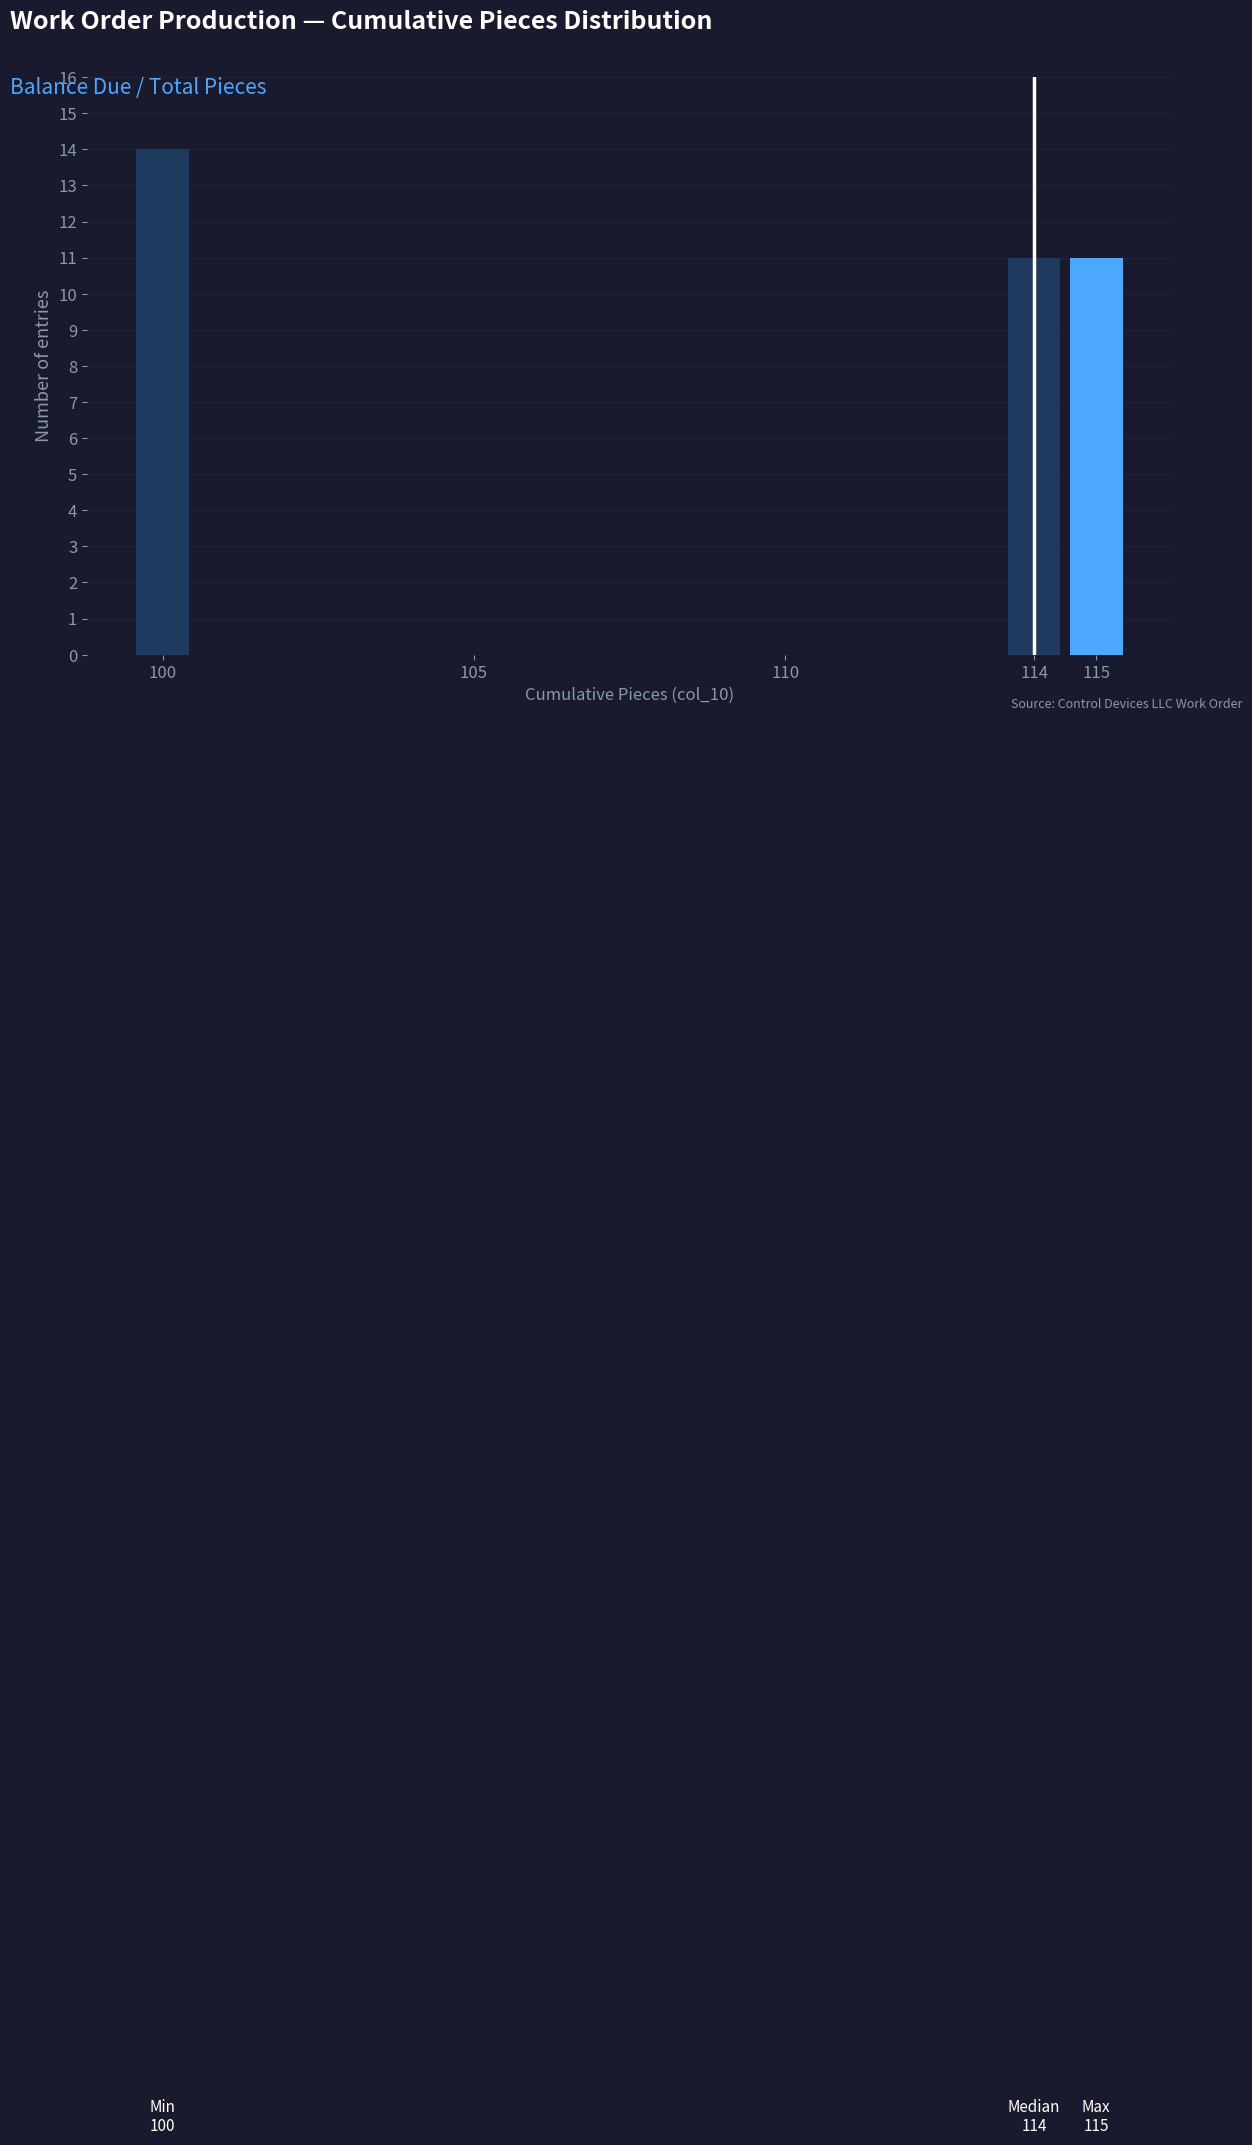

Over which range of the x-axis is the bar tallest?

99.5 to 100.5